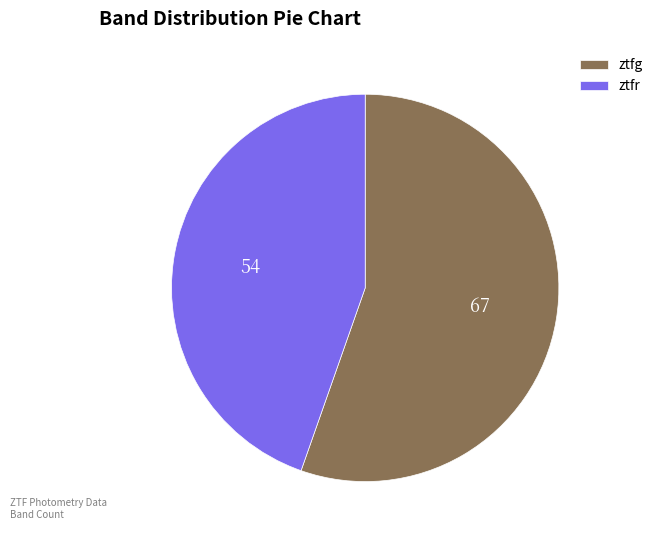

True or false: ztfg accounts for 45% of the total.

False